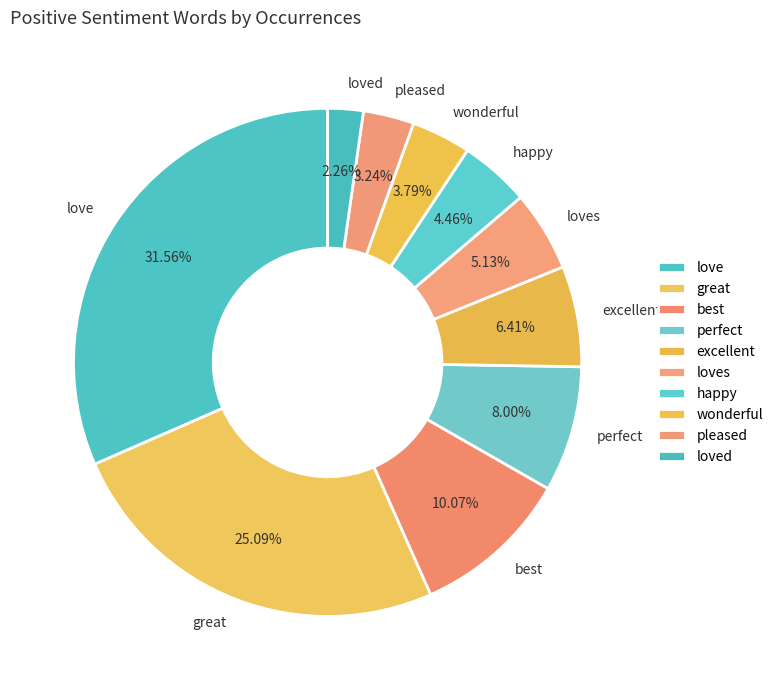

Count the number of slices in the pie.

10